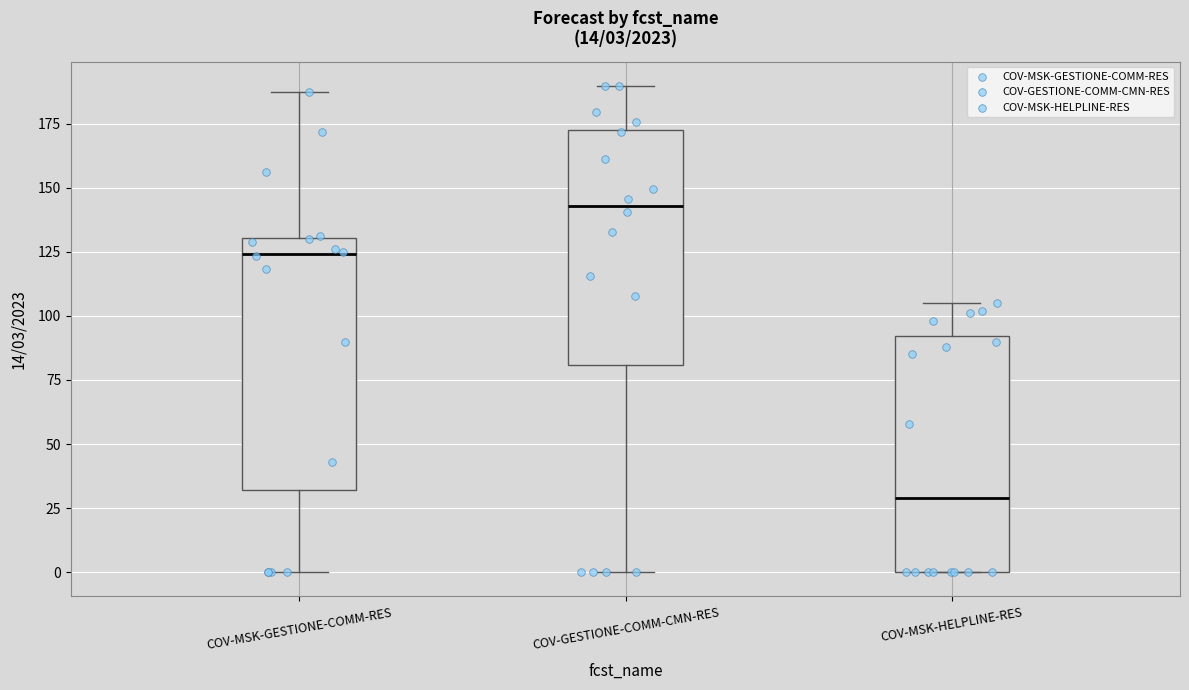

Comparing the boxes themselves (not the whiskers), which one is the tallest?

COV-MSK-GESTIONE-COMM-RES